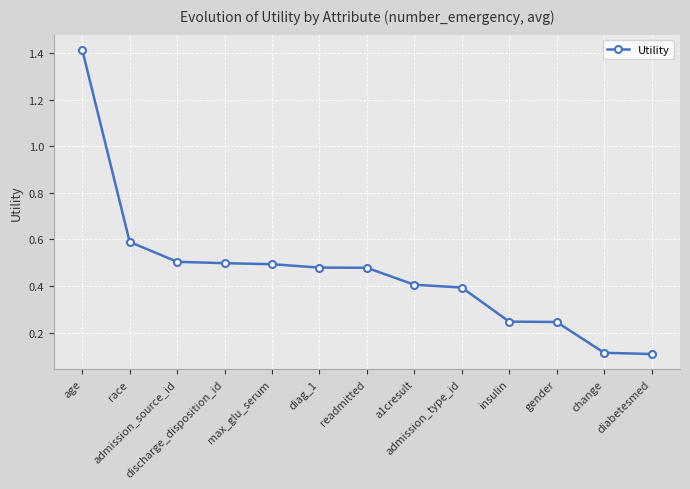

What is the greatest value displayed?

1.4